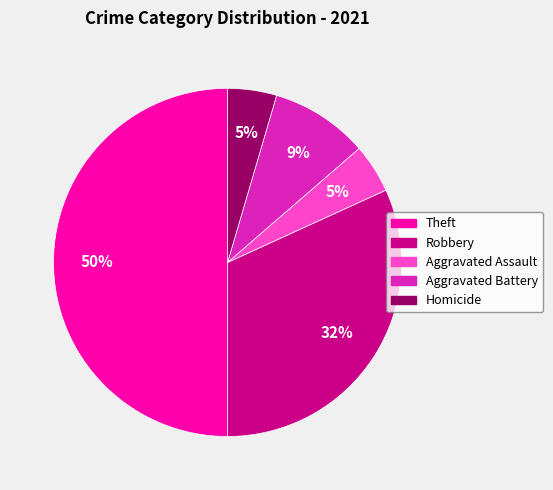

Between Robbery and Aggravated Assault, which is larger?

Robbery